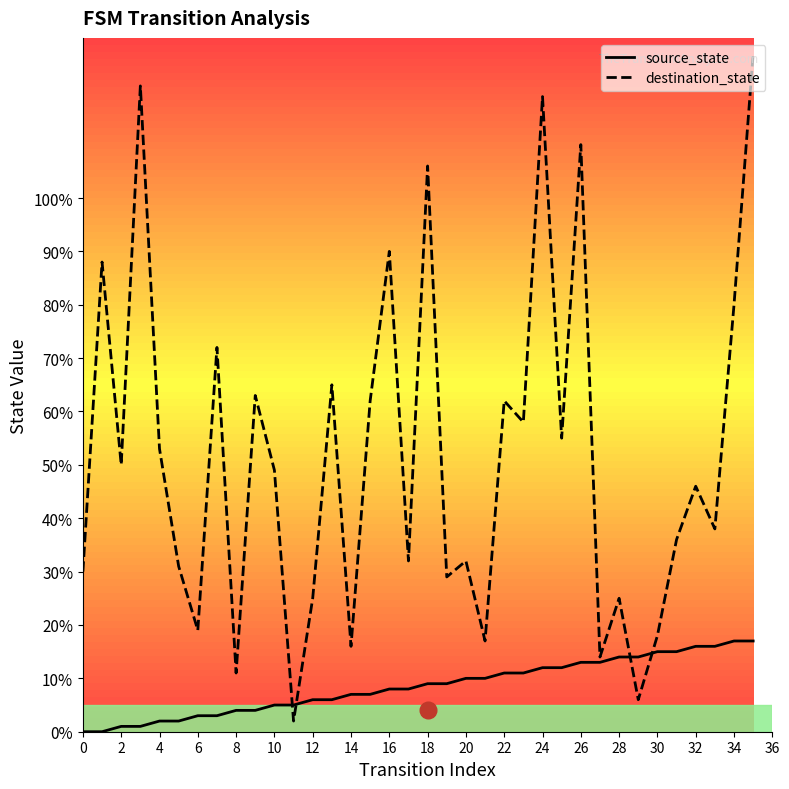

How many lines are shown in the chart?

2